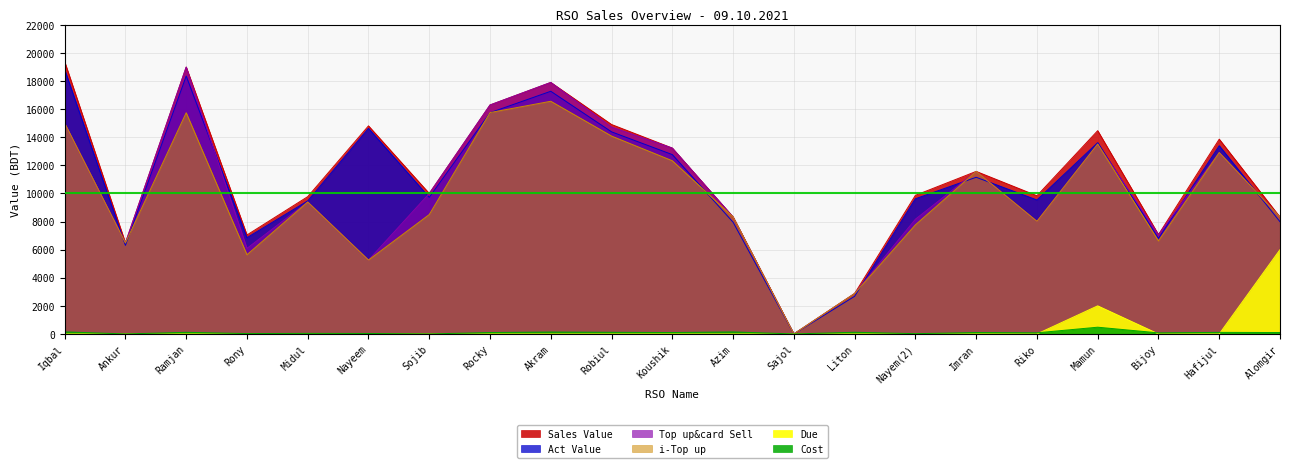

What is the difference between the second highest and second lowest values in the Top up&card Sell series?

15021.0